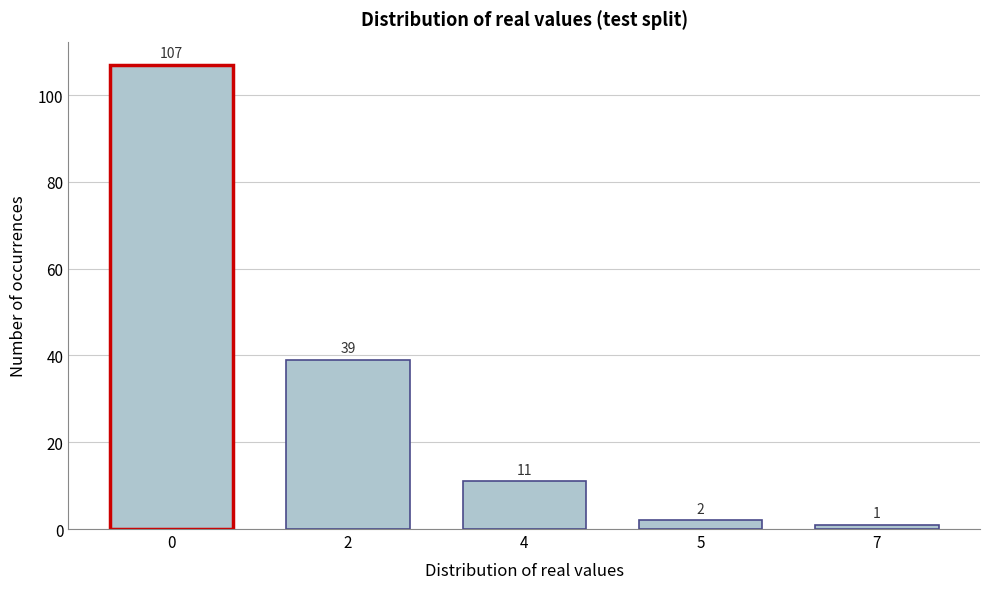

Reading left to right, list all the values displayed in this chart.

0=107	2=39	4=11	5=2	7=1